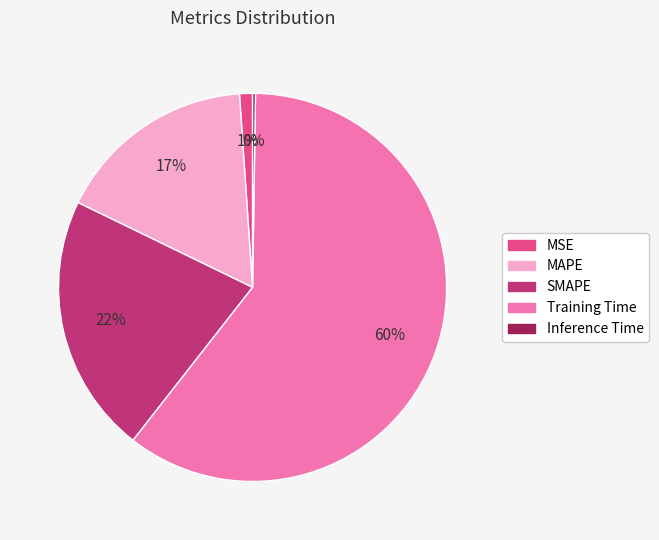

Is there a majority slice in this chart?

Yes